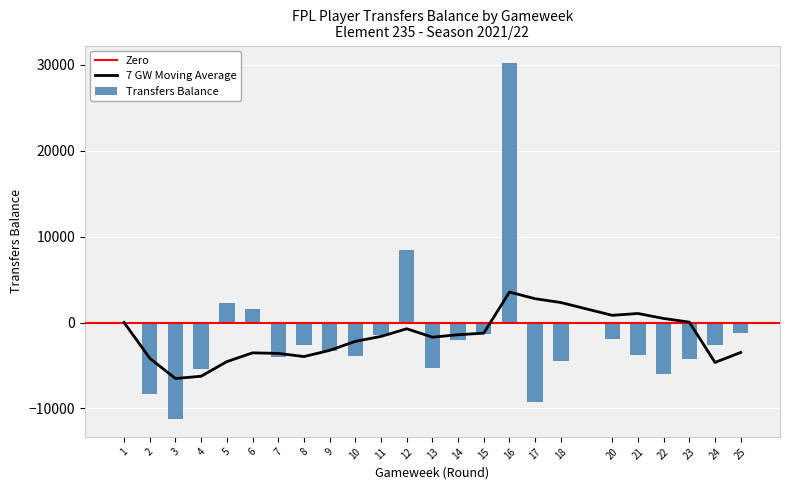

Reading left to right, what are all the values shown in this chart?

0	-8322	-11237	-5442	2234	1583	-3976	-2576	-3292	-3885	-1425	8478	-5269	-1997	-1281	30155	-9287	-4528	-1950	-3774	-6045	-4266	-2659	-1187